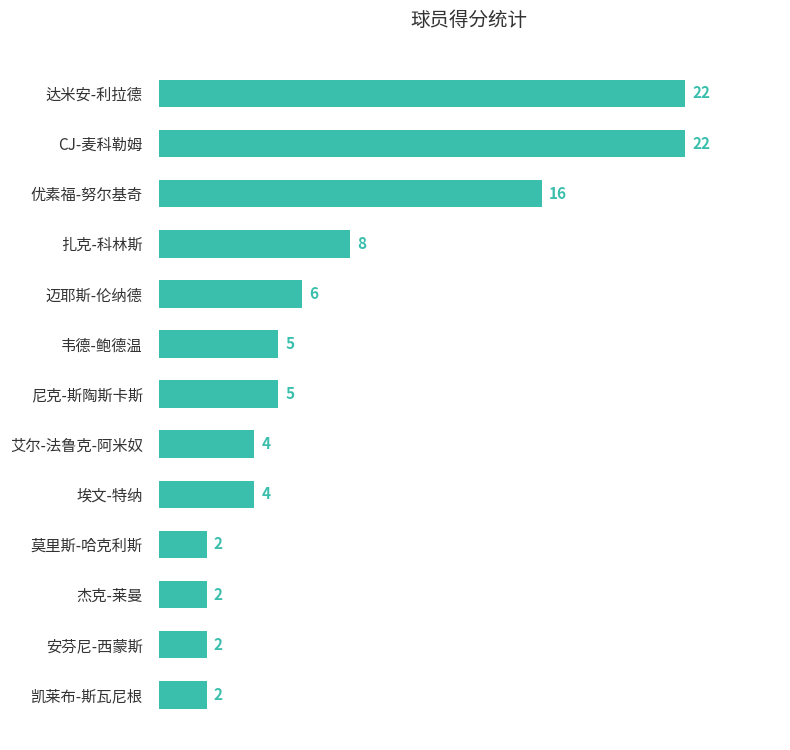

What is the label of the 6th bar from the top?

韦德-鲍德温